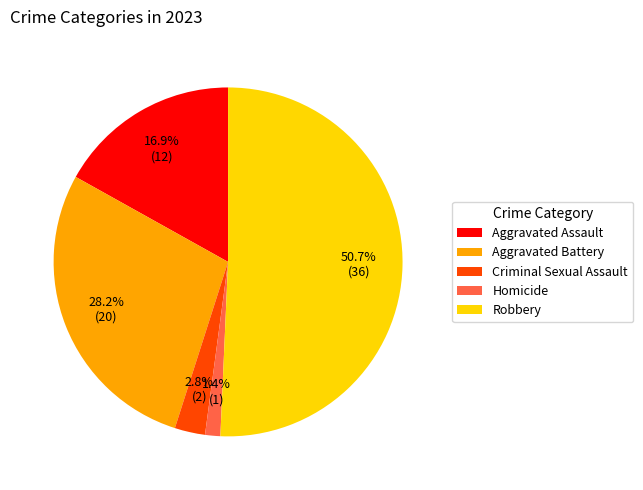

The Robbery slice represents 44% of the pie. True or false?

False